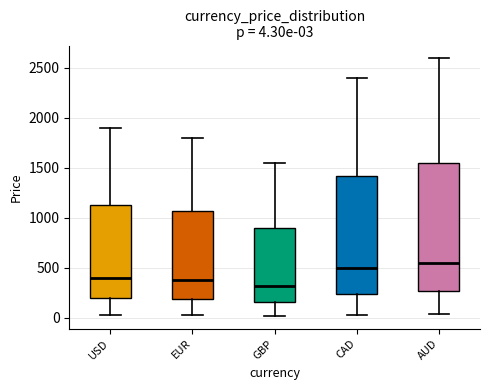

Which box has the lowest median line?

GBP